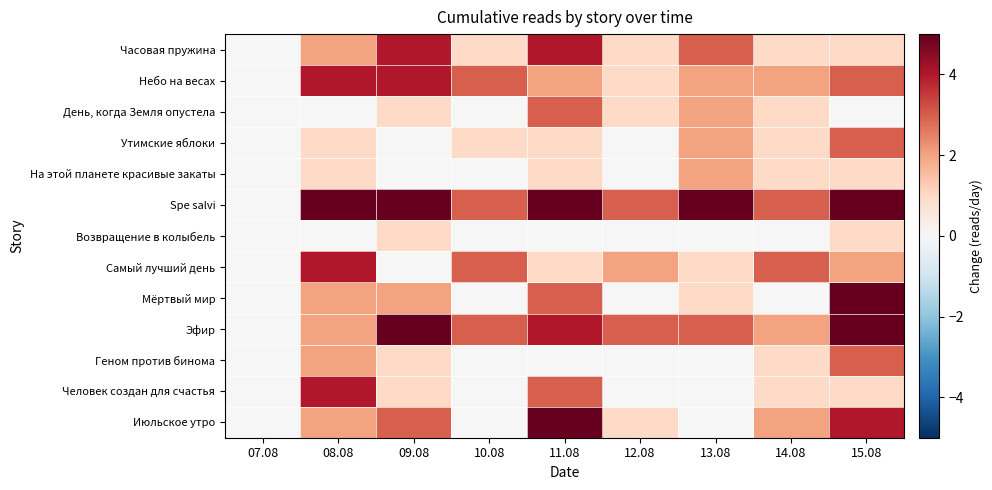

Reading left to right, list all the values displayed in this chart.

Часовая пружина: 07.08=0	08.08=2	09.08=4	10.08=1	11.08=4	12.08=1	13.08=3	14.08=1	15.08=1
Небо на весах: 07.08=0	08.08=4	09.08=4	10.08=3	11.08=2	12.08=1	13.08=2	14.08=2	15.08=3
День, когда Земля опустела: 07.08=0	08.08=0	09.08=1	10.08=0	11.08=3	12.08=1	13.08=2	14.08=1	15.08=0
Утимские яблоки: 07.08=0	08.08=1	09.08=0	10.08=1	11.08=1	12.08=0	13.08=2	14.08=1	15.08=3
На этой планете красивые закаты: 07.08=0	08.08=1	09.08=0	10.08=0	11.08=1	12.08=0	13.08=2	14.08=1	15.08=1
Spe salvi: 07.08=0	08.08=5	09.08=5	10.08=3	11.08=5	12.08=3	13.08=5	14.08=3	15.08=8
Возвращение в колыбель: 07.08=0	08.08=0	09.08=1	10.08=0	11.08=0	12.08=0	13.08=0	14.08=0	15.08=1
Самый лучший день: 07.08=0	08.08=4	09.08=0	10.08=3	11.08=1	12.08=2	13.08=1	14.08=3	15.08=2
Мёртвый мир: 07.08=0	08.08=2	09.08=2	10.08=0	11.08=3	12.08=0	13.08=1	14.08=0	15.08=5
Эфир: 07.08=0	08.08=2	09.08=5	10.08=3	11.08=4	12.08=3	13.08=3	14.08=2	15.08=6
Геном против бинома: 07.08=0	08.08=2	09.08=1	10.08=0	11.08=0	12.08=0	13.08=0	14.08=1	15.08=3
Человек создан для счастья: 07.08=0	08.08=4	09.08=1	10.08=0	11.08=3	12.08=0	13.08=0	14.08=1	15.08=1
Июльское утро: 07.08=0	08.08=2	09.08=3	10.08=0	11.08=8	12.08=1	13.08=0	14.08=2	15.08=4